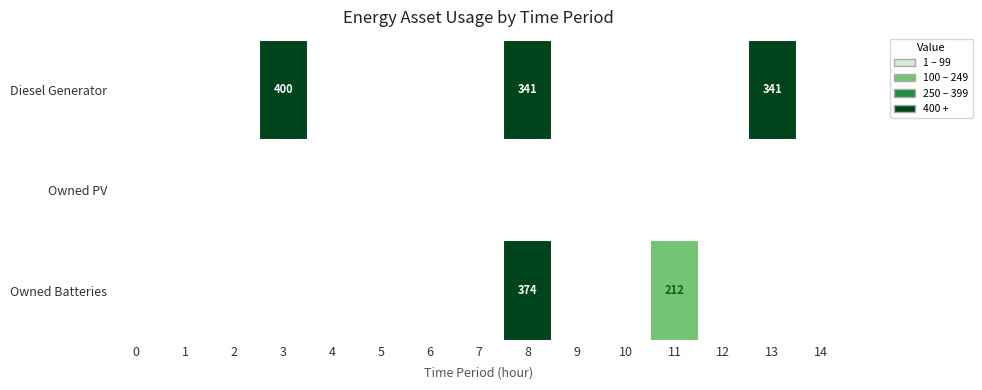

Rank the series by their maximum value, from highest to lowest.

Diesel Generator, Owned Batteries, Owned PV